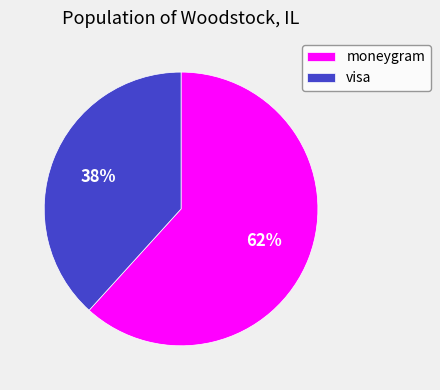

Approximately how many times larger is the value at moneygram compared to visa?

1.6